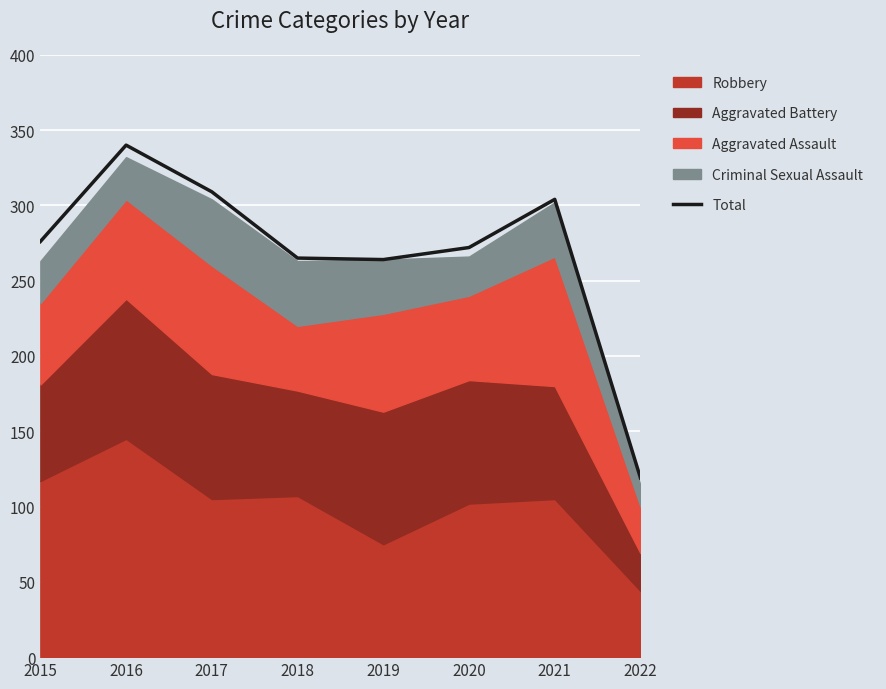

Which has a higher value, 2016 or 2017?

2016